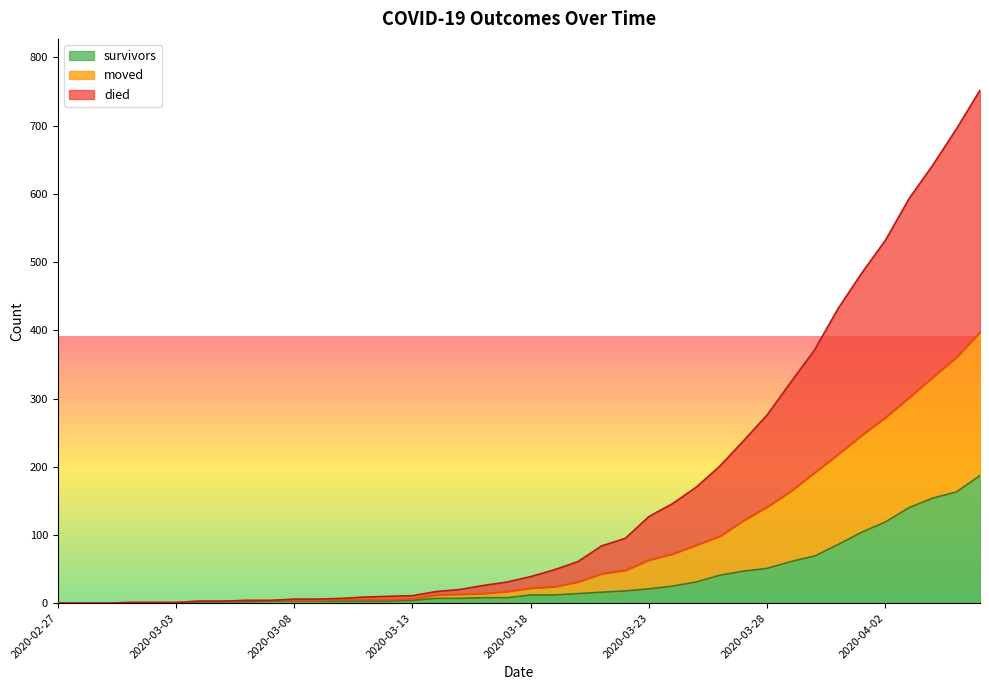

What is the difference between the highest and lowest values at 2020-03-01?

1